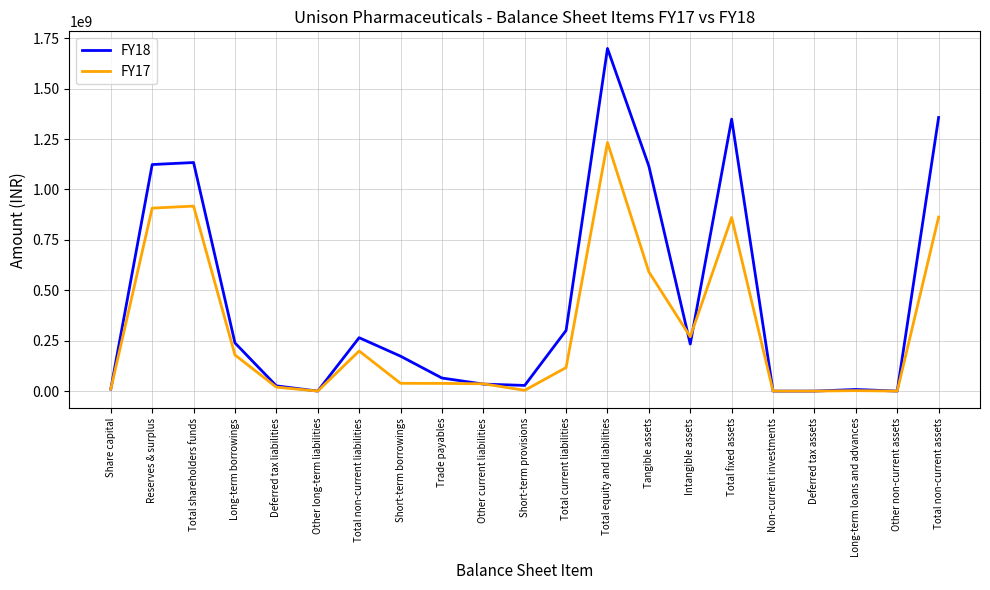

What position from the left is Total shareholders funds?

3